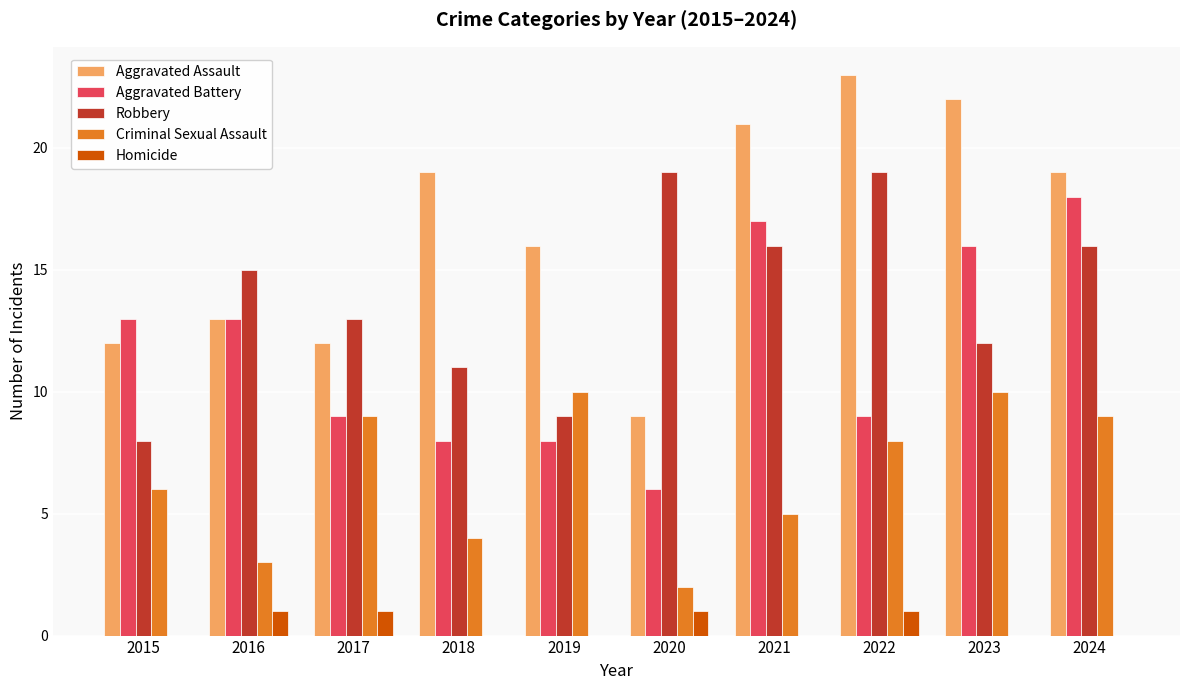

What is the difference between the Aggravated Battery values at 2020 and 2016?

7